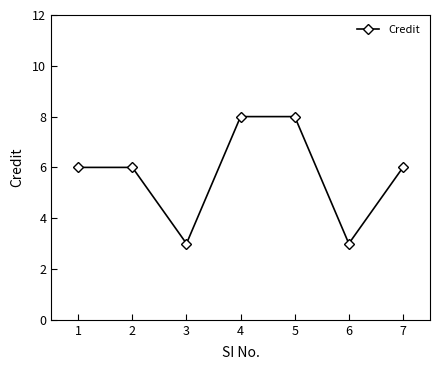

What is the value of the 3rd point from the left?

3